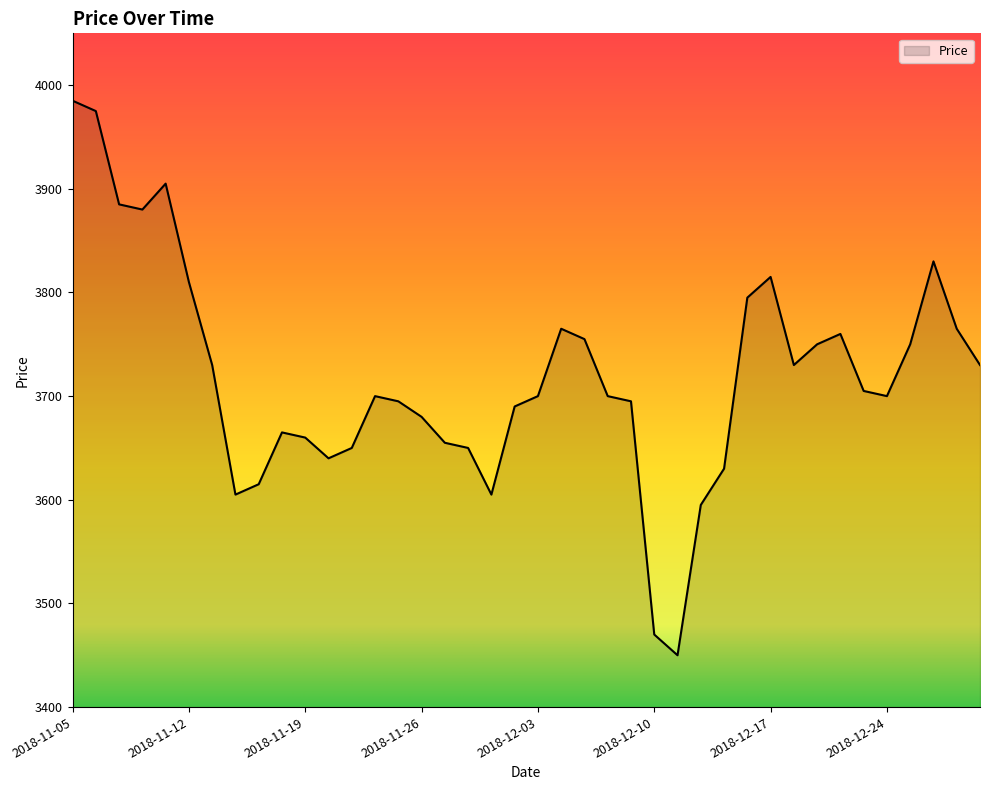

What is the difference between the maximum and minimum values?

535